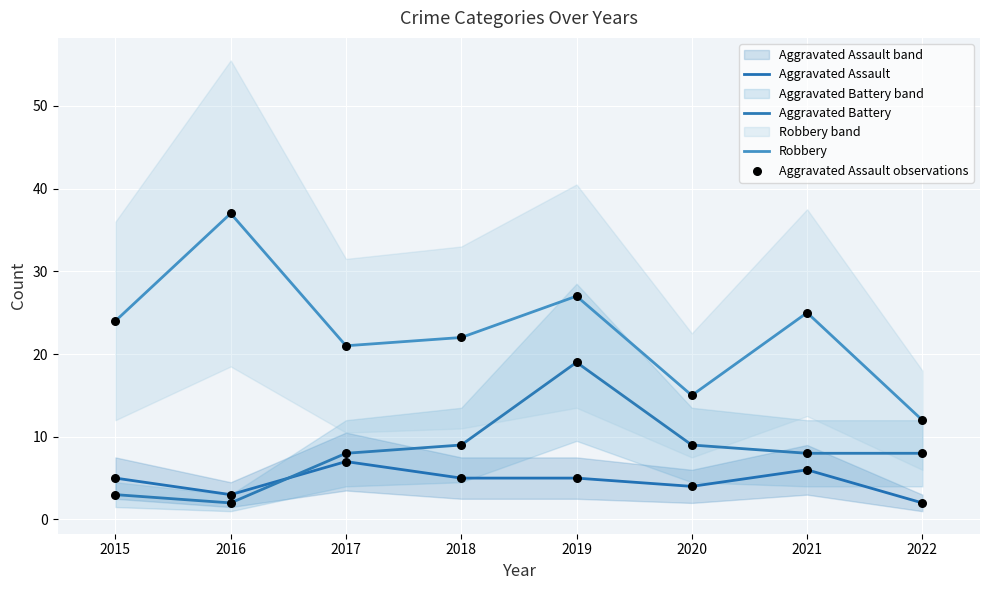

Which series has the largest total across all categories?

Robbery